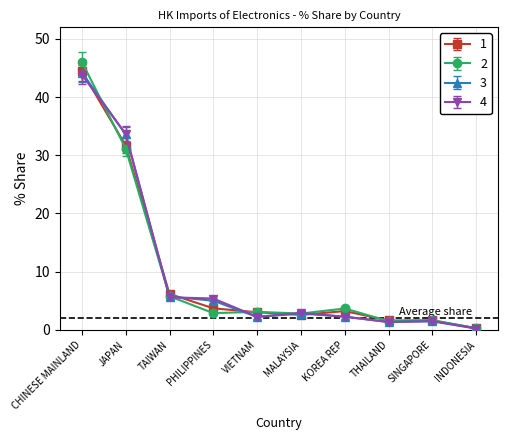

What is the label of the 4th point from the left?

PHILIPPINES